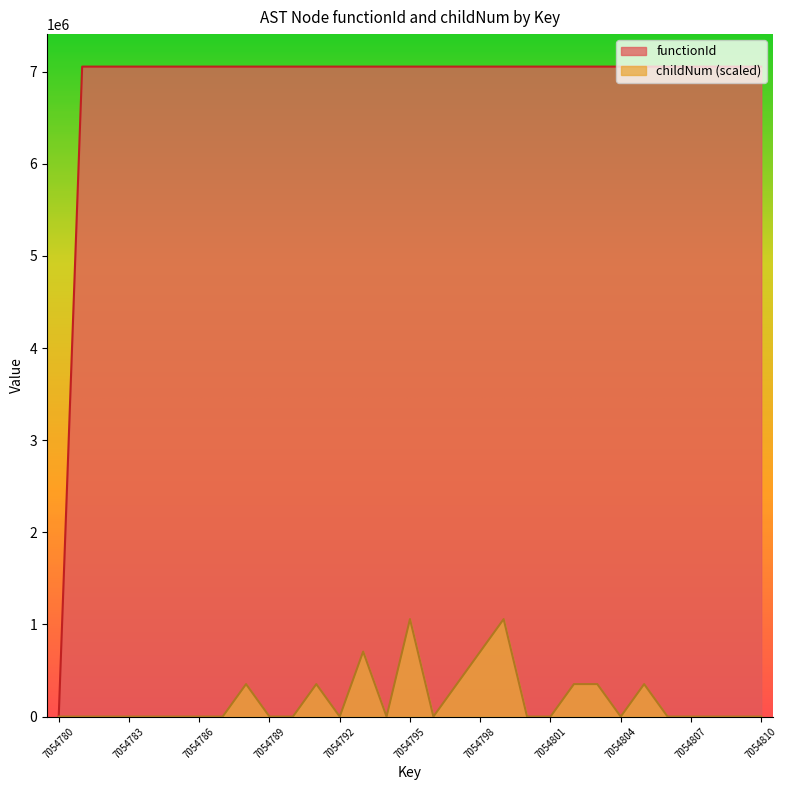

Which has a higher value, 7054804 or 7054782?

7054804